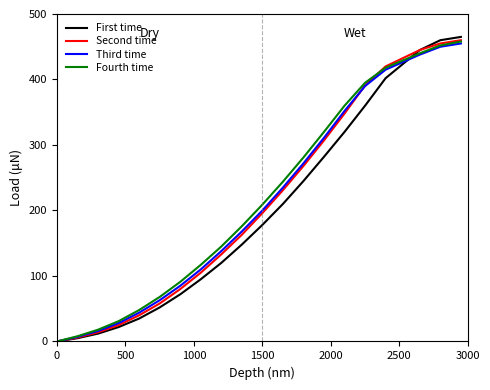

Which series has the largest range (max minus min)?

First time